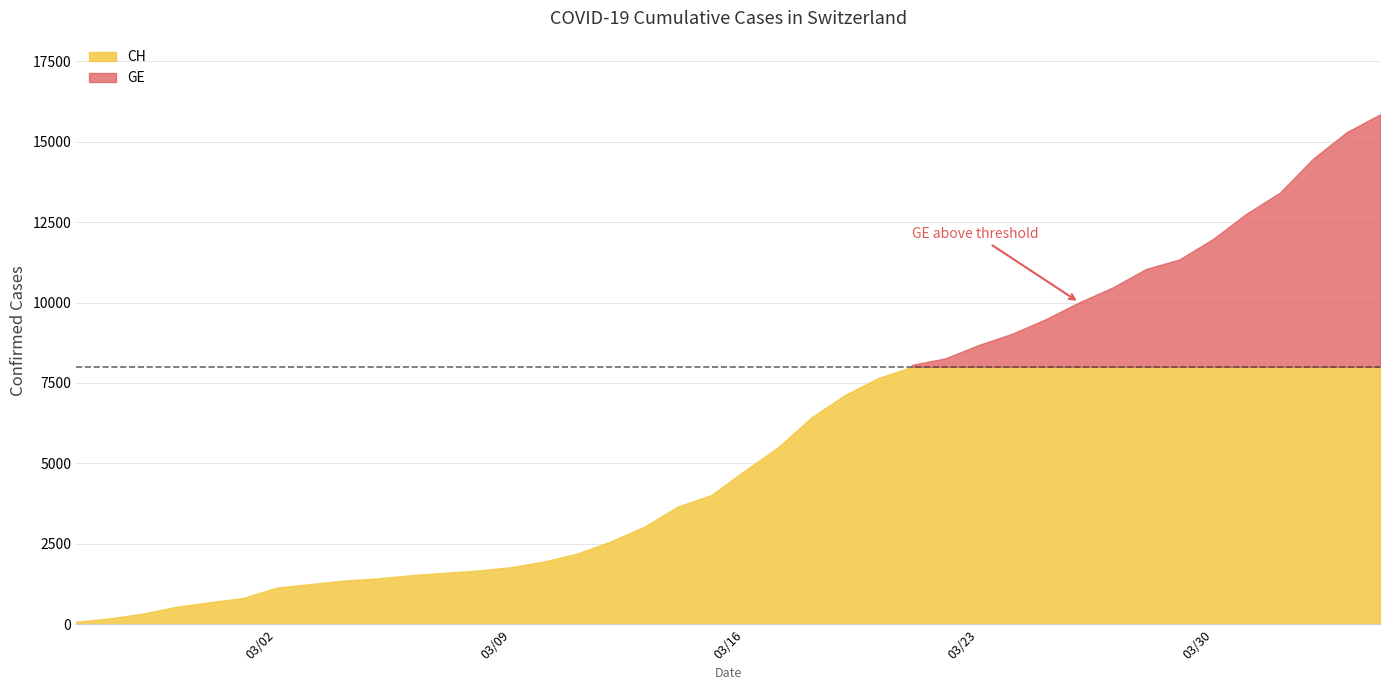

What is the spread (max minus min) of values at 37?

642